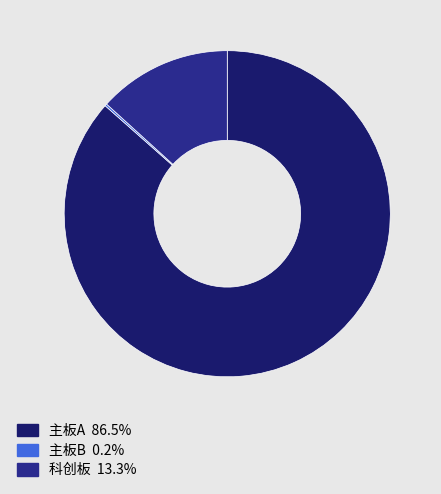

True or false: 科创板 accounts for 2% of the total.

False